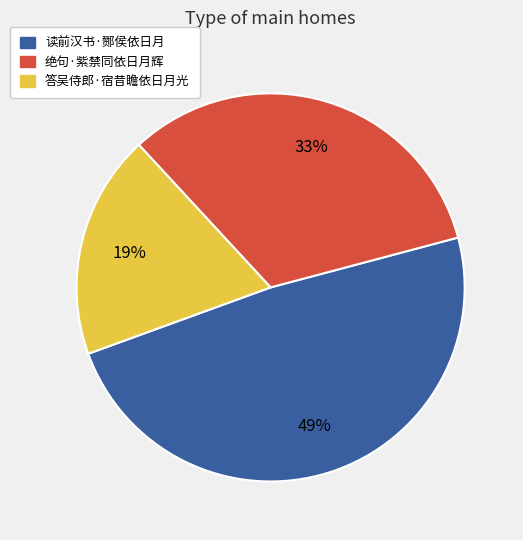

What percentage is the 绝句·紫禁同依日月辉 slice, to the nearest percent?

33%